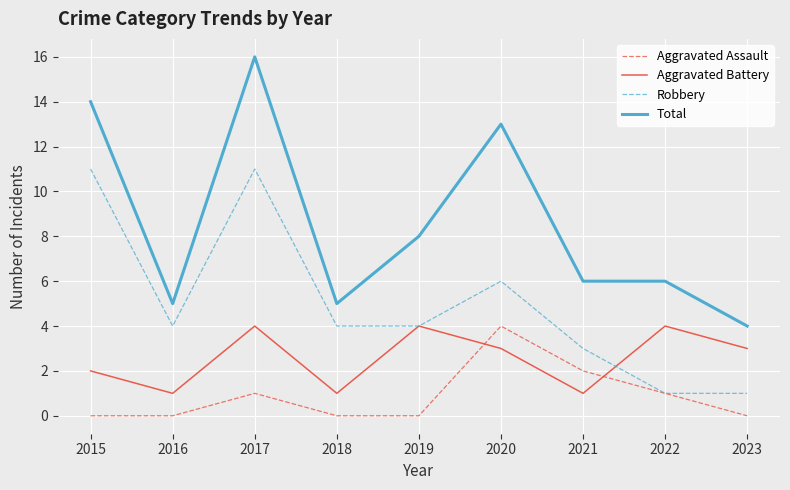

Between 2015 and 2019, which series saw the biggest shift?

Robbery